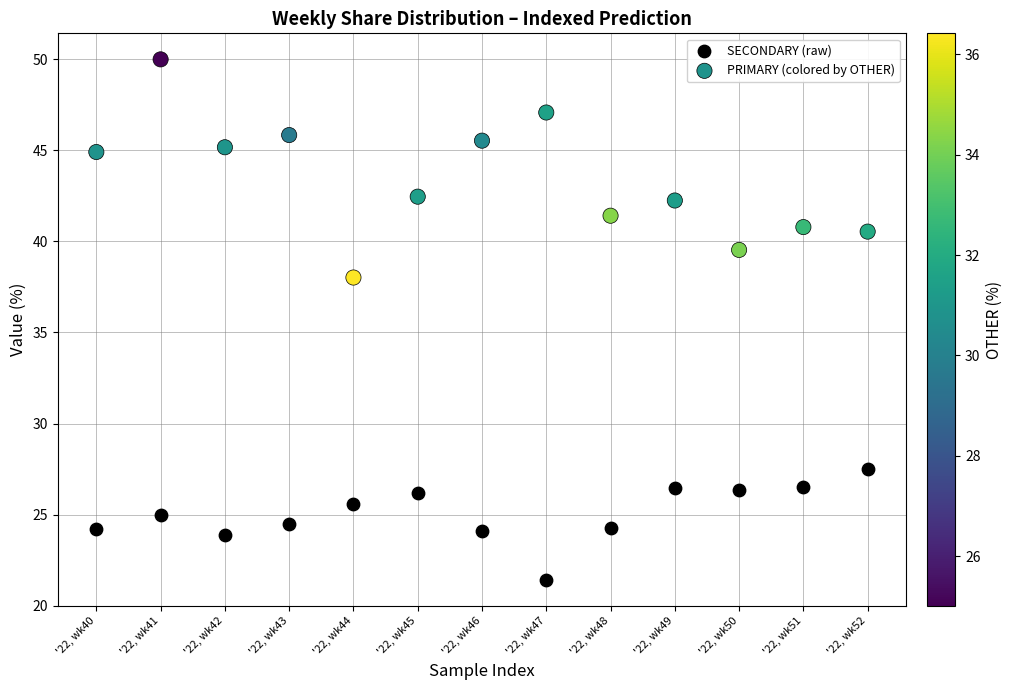

Which series has the widest spread of Y values?

PRIMARY (colored by OTHER)